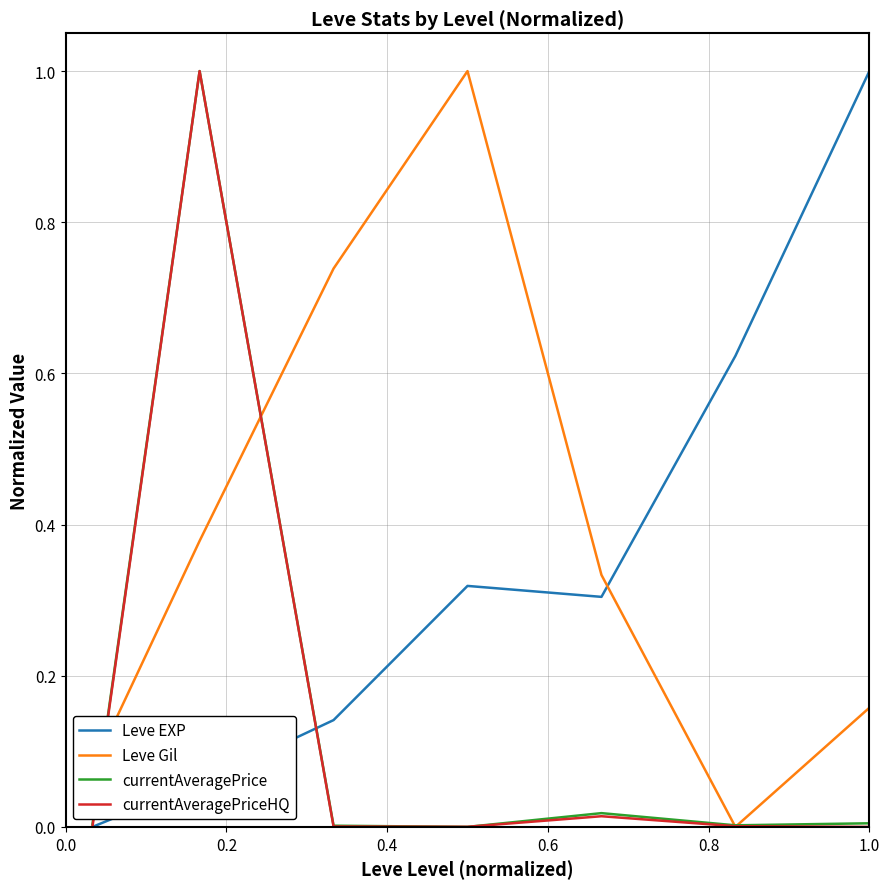

What is the maximum value for Leve EXP?

1.0